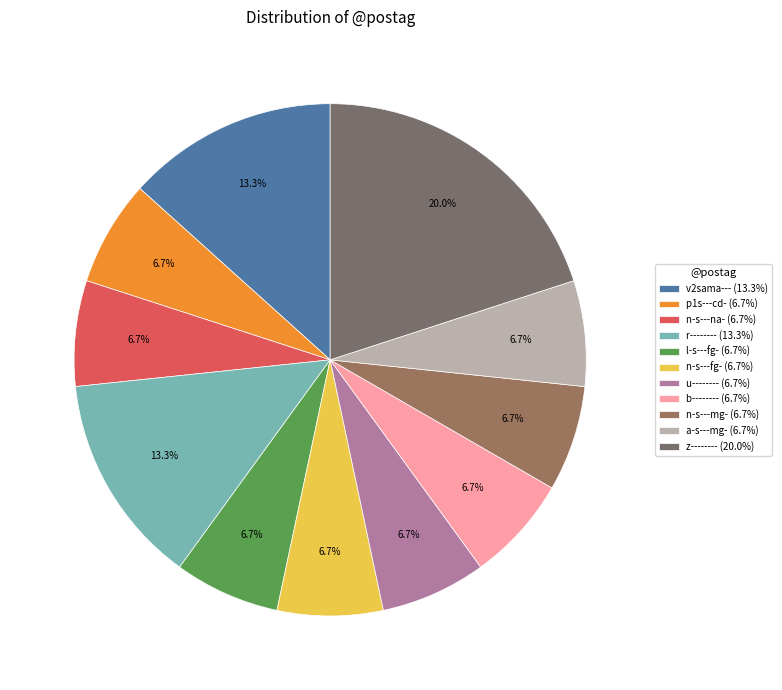

What percentage is NOT represented by r--------?

86.7%